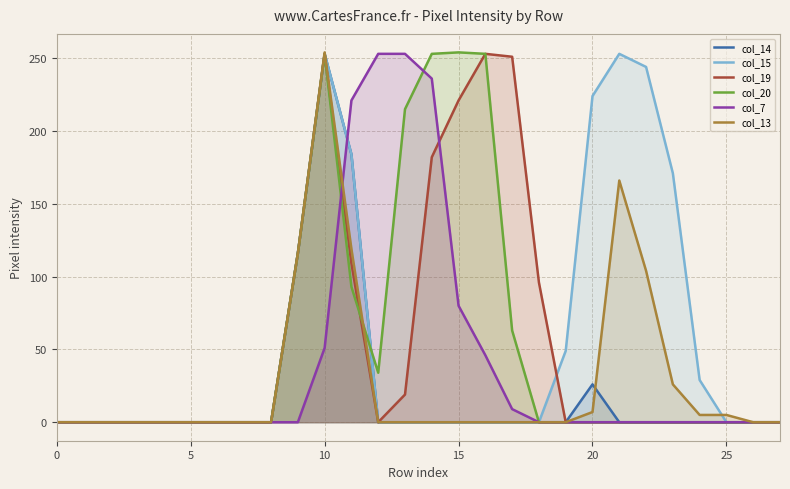

At which category is the sum across all series the highest?

10